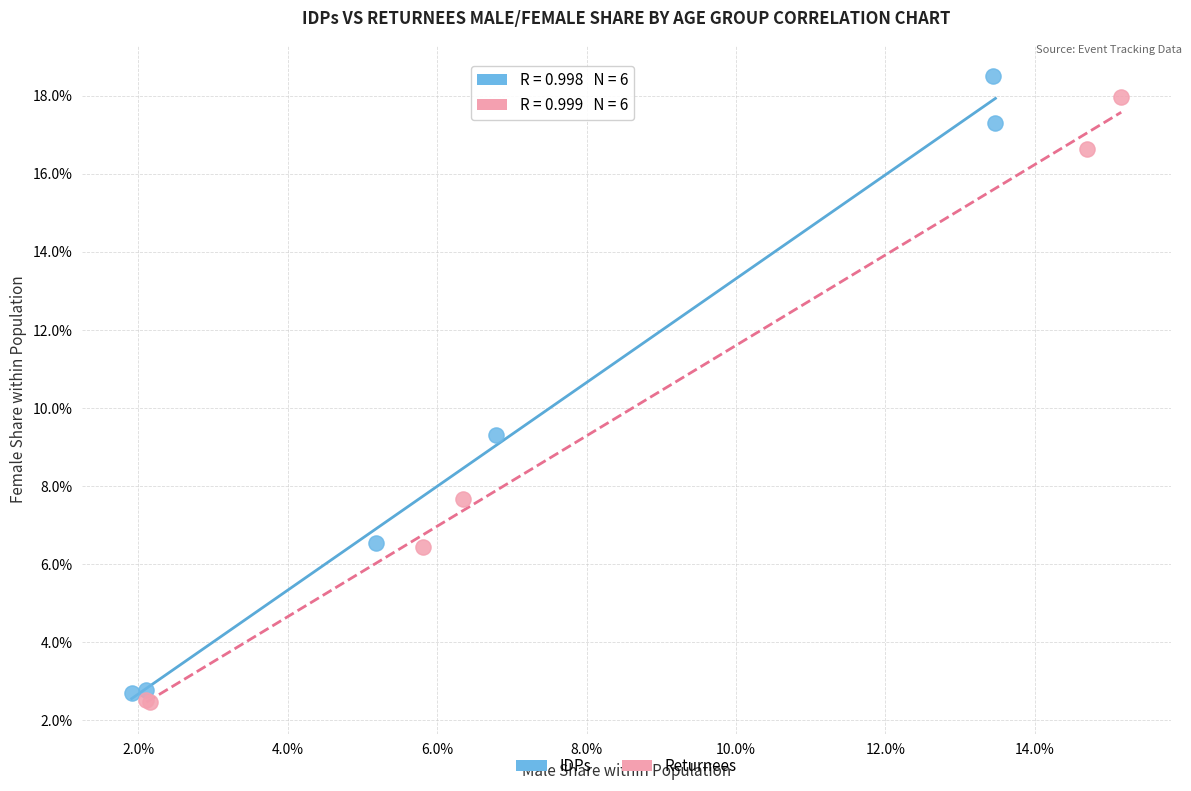

What are all the series names shown in the legend?

IDPs, Returnees